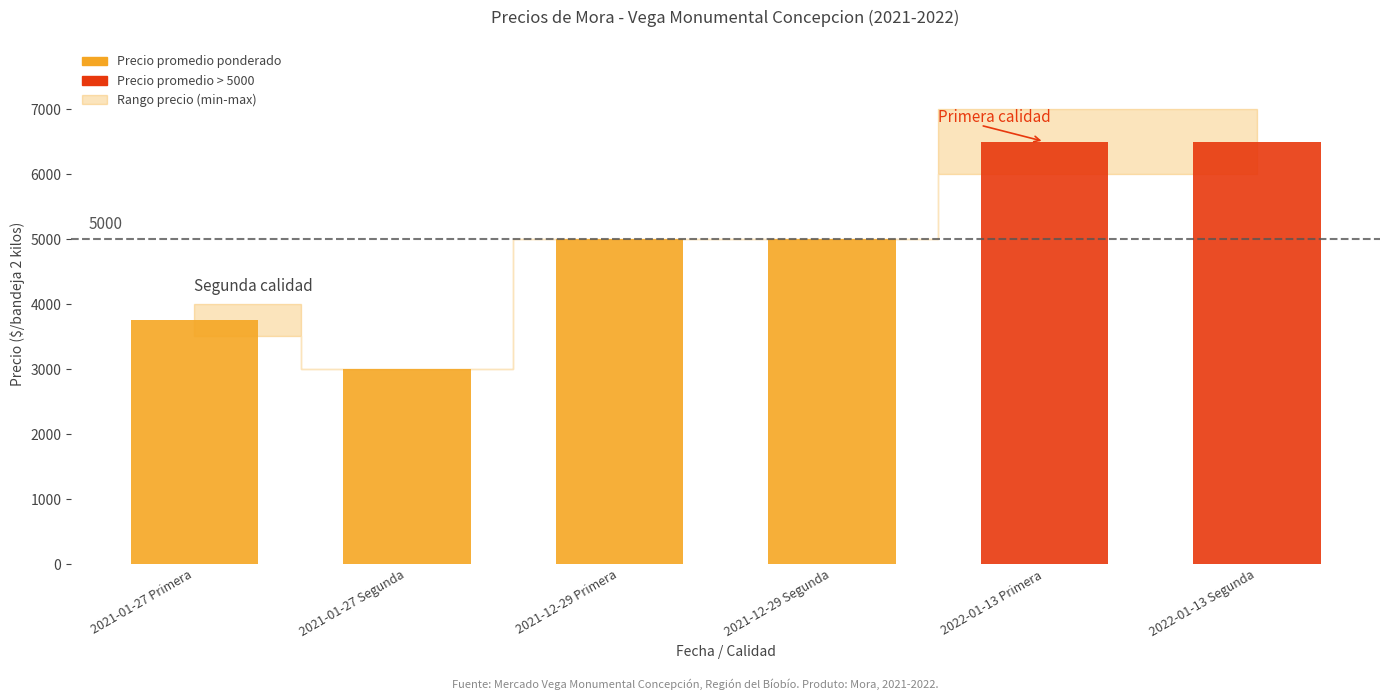

What is the value of the 2nd bar from the left?

3000